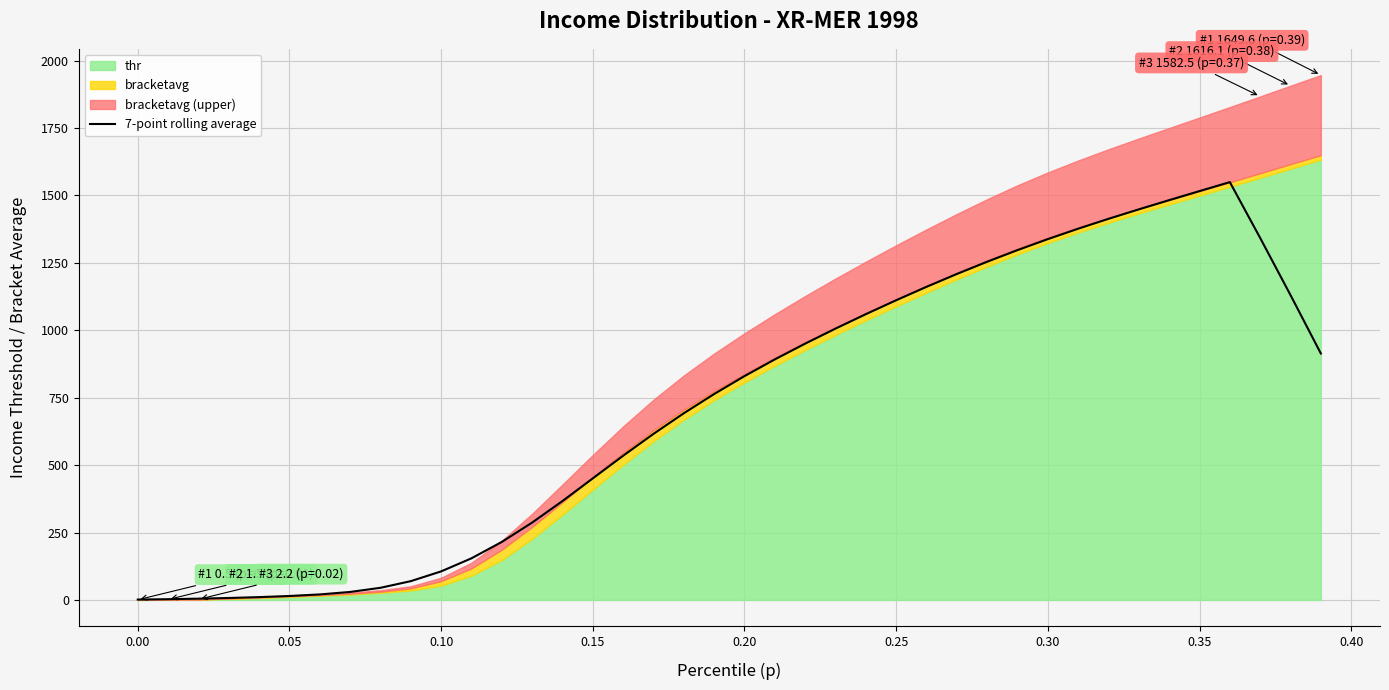

What is the difference between the maximum and minimum values?

1548.2